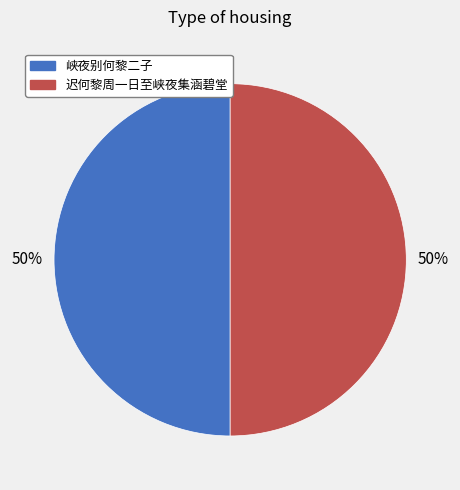

To the nearest percent, what portion does 峡夜别何黎二子 represent?

50%